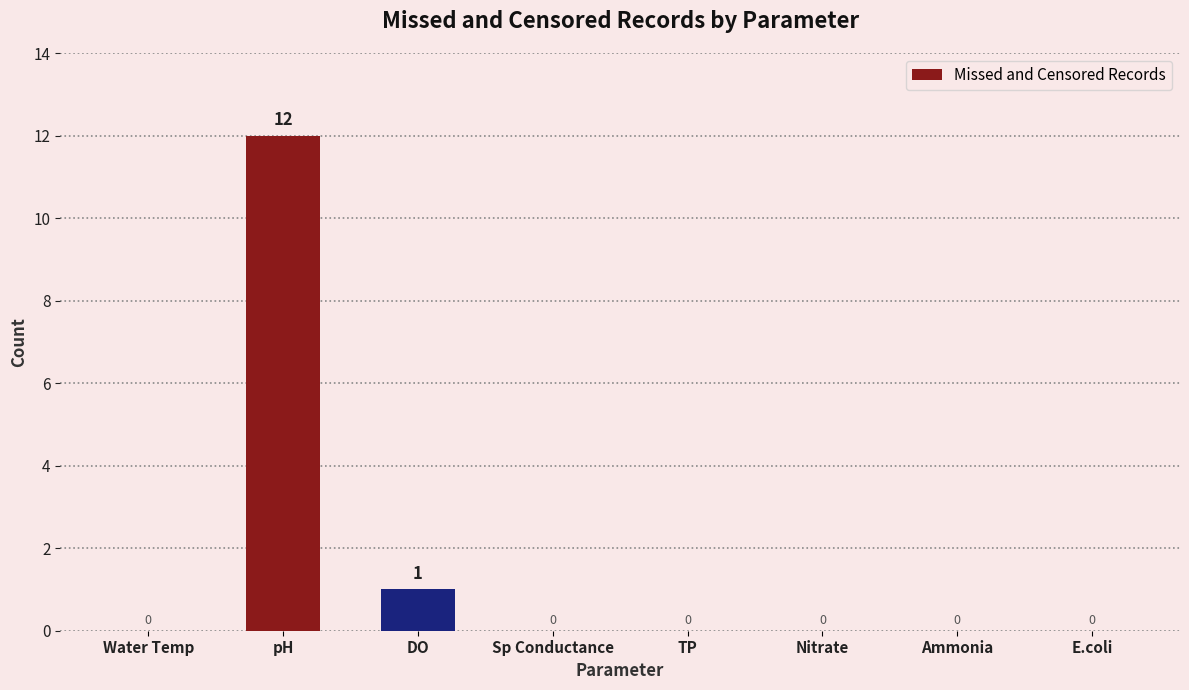

What is the sum of all values?

13